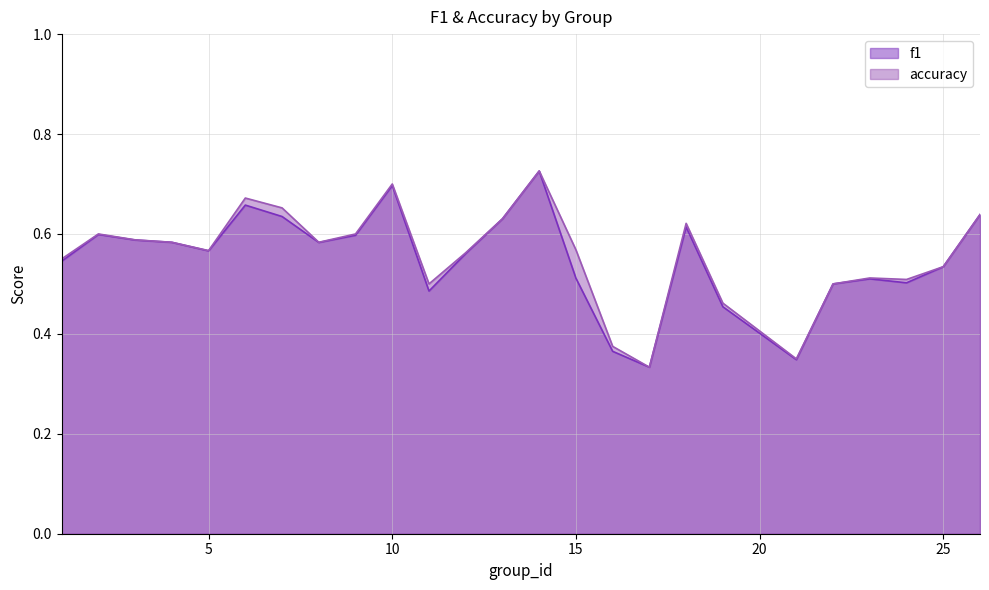

Rank the series by their average value, from lowest to highest.

f1, accuracy